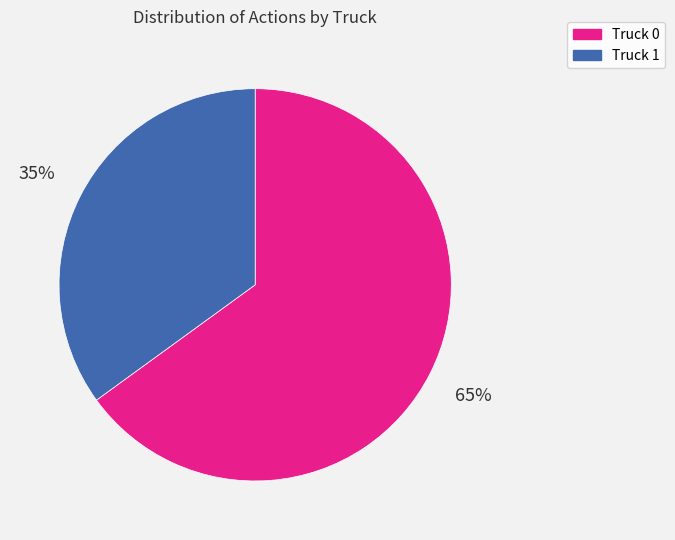

True or false: Truck 1 accounts for 35% of the total.

True